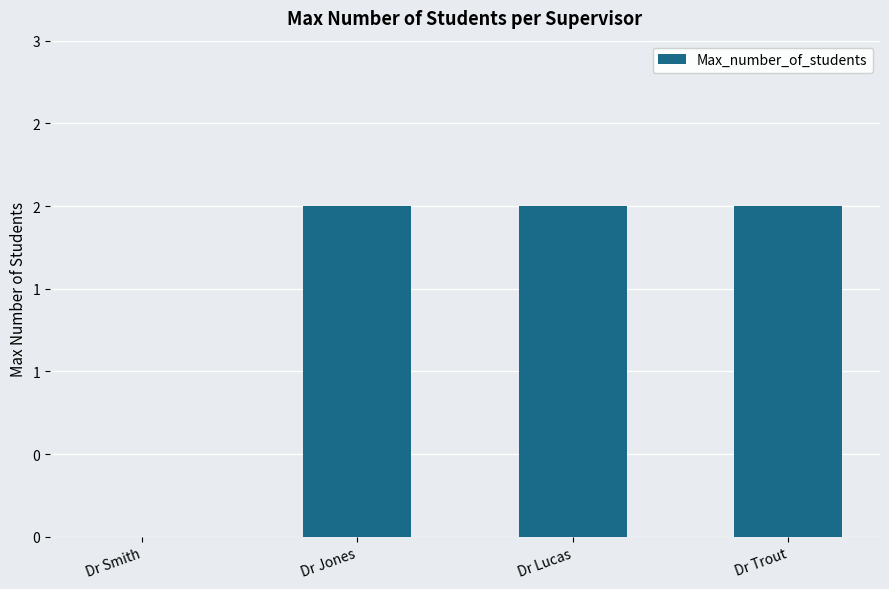

Reading left to right, what are all the values shown in this chart?

Dr Smith=0	Dr Jones=2	Dr Lucas=2	Dr Trout=2